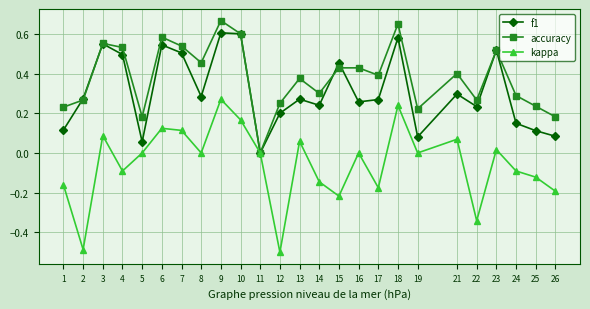

List the series in order of their overall mean, highest first.

accuracy, f1, kappa